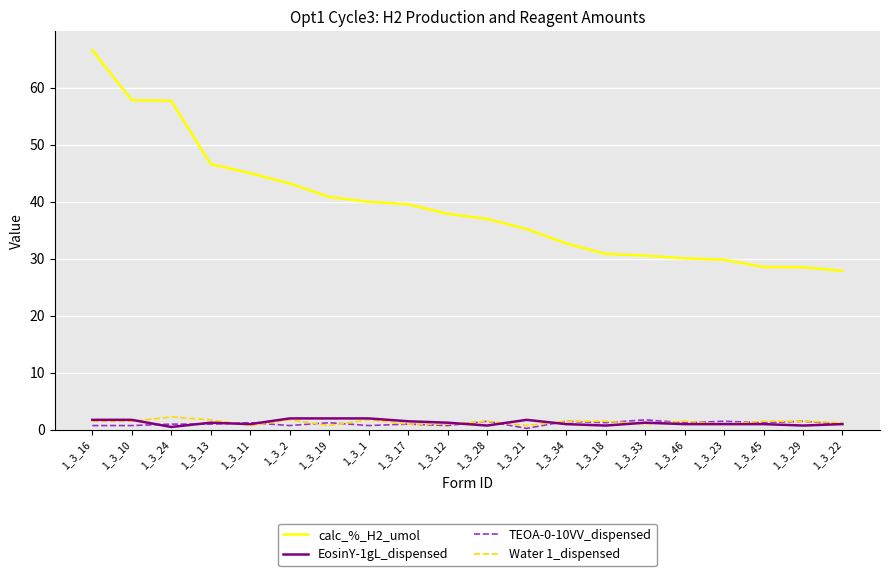

Is it true that calc_%_H2_umol equals 27.9 at 1_3_22?

True